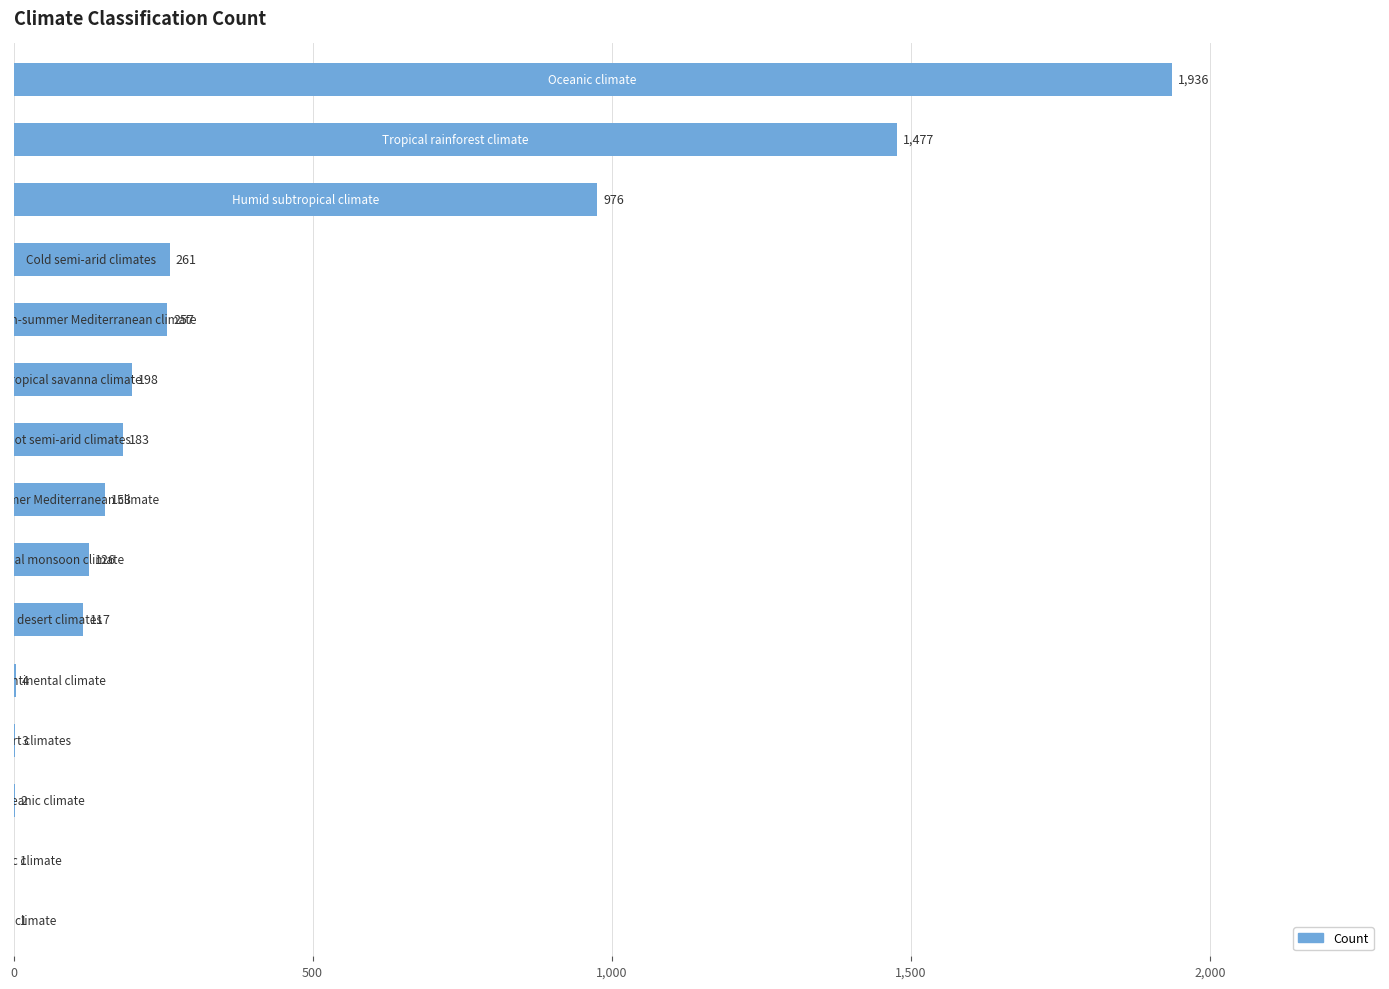

What is the sum of all values?

5695